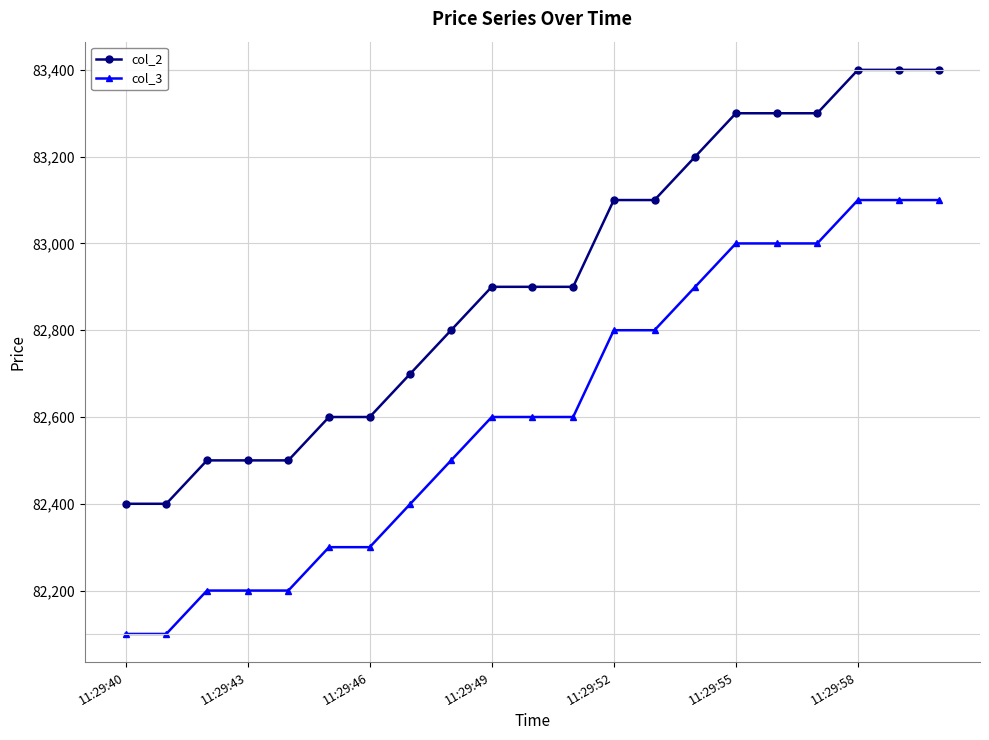

How many distinct data groups are displayed?

2